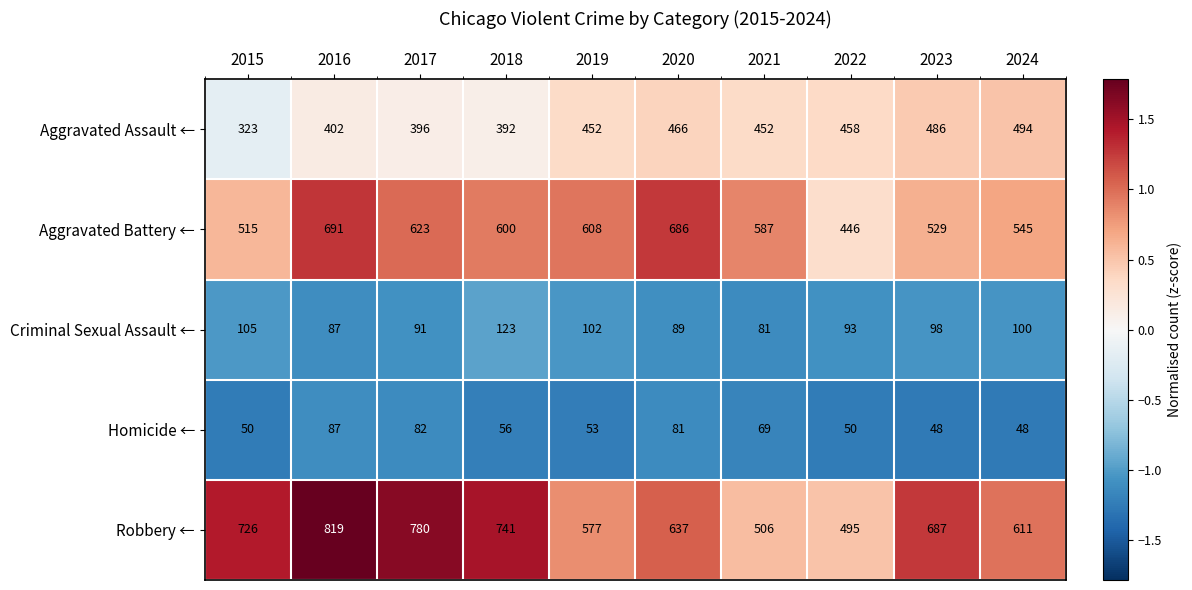

The Homicide ← series shows 56 at 2018. True or false?

True